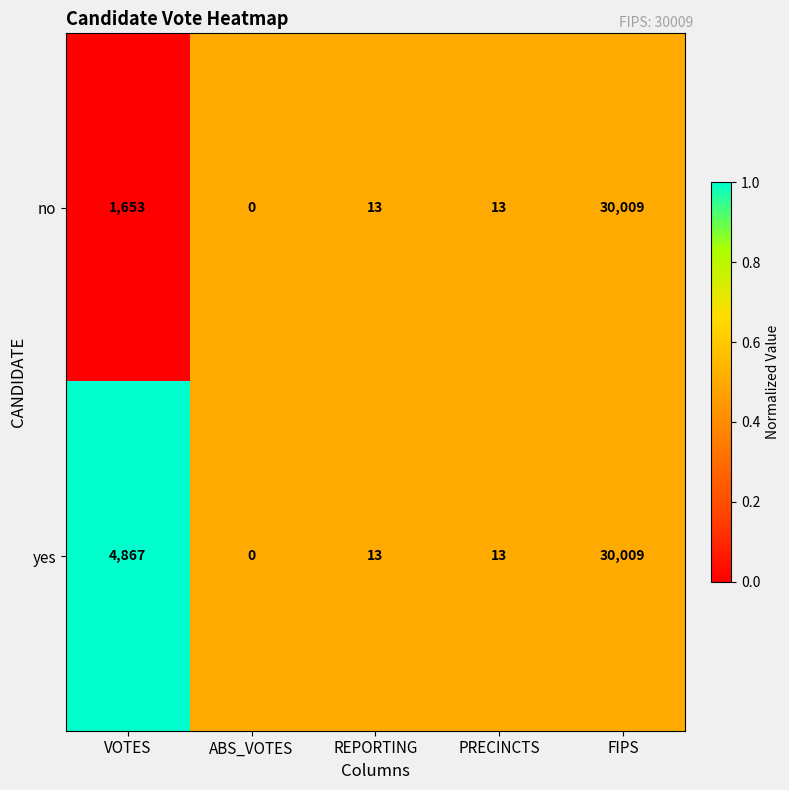

What is the difference between the second highest and minimum values in the no series?

1653